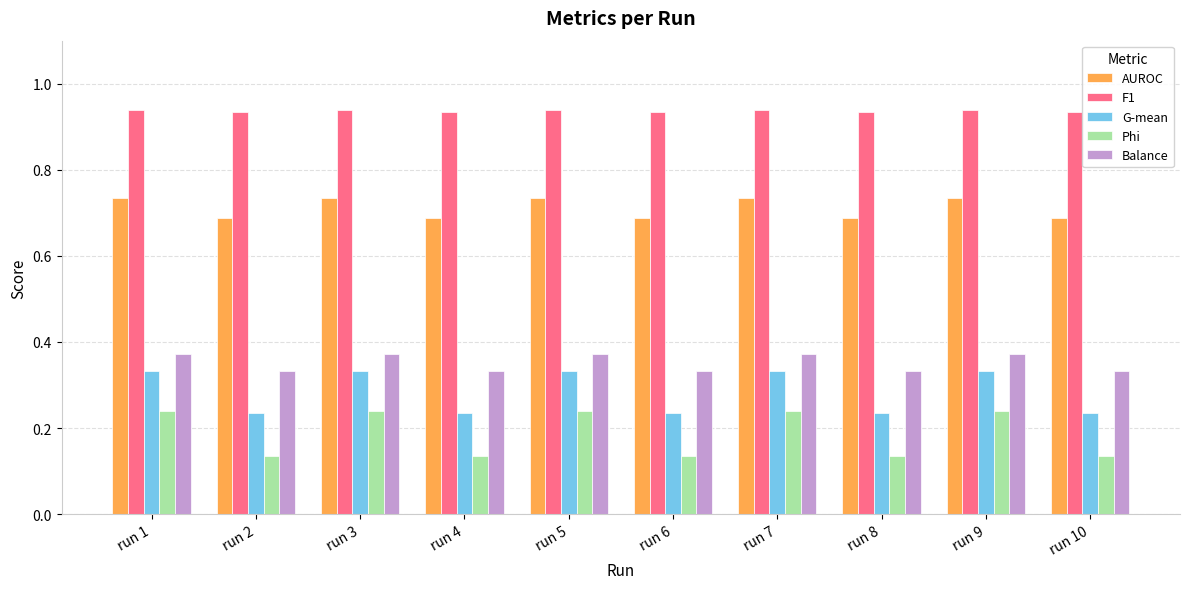

At how many categories does at least one series exceed 0?

10